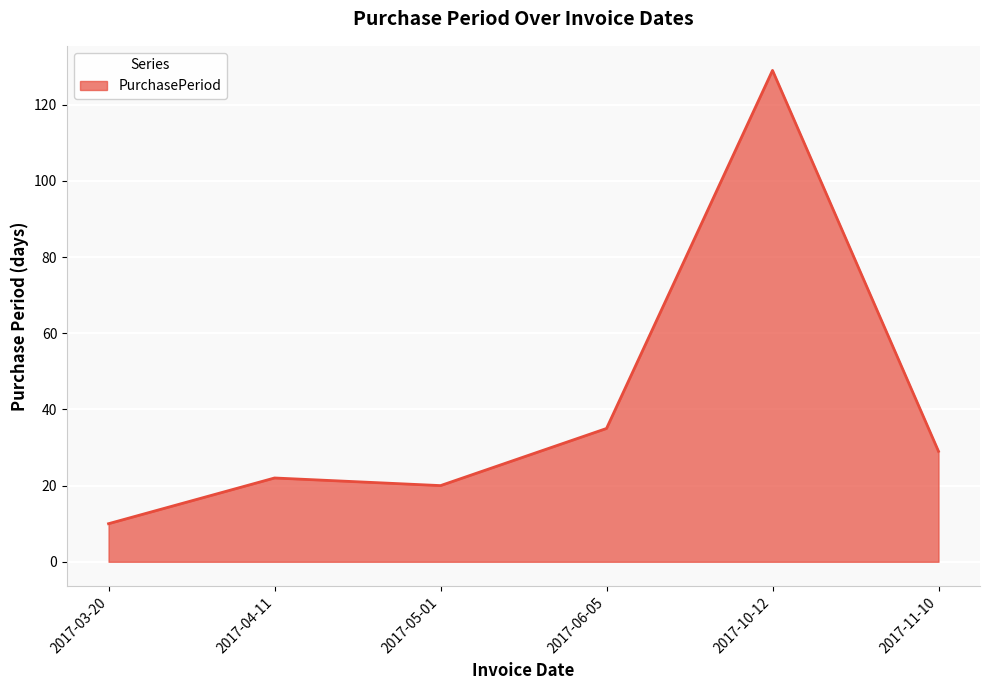

How many series are shown in this chart?

1